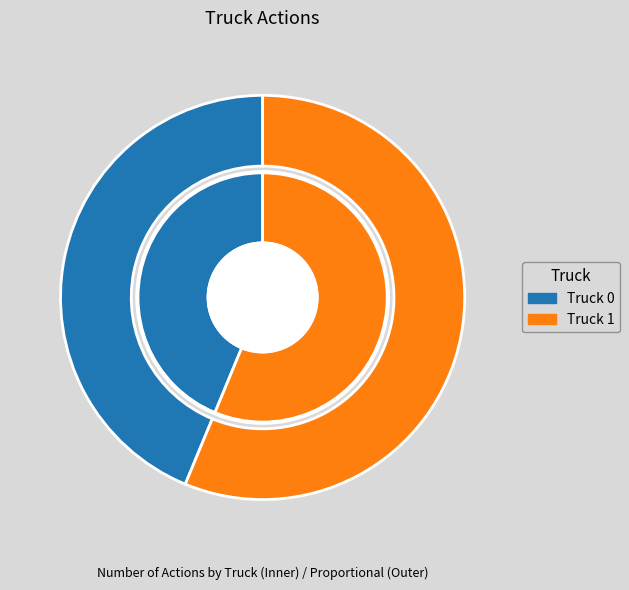

To the nearest percent, what percentage of the pie is Truck 0?

44%